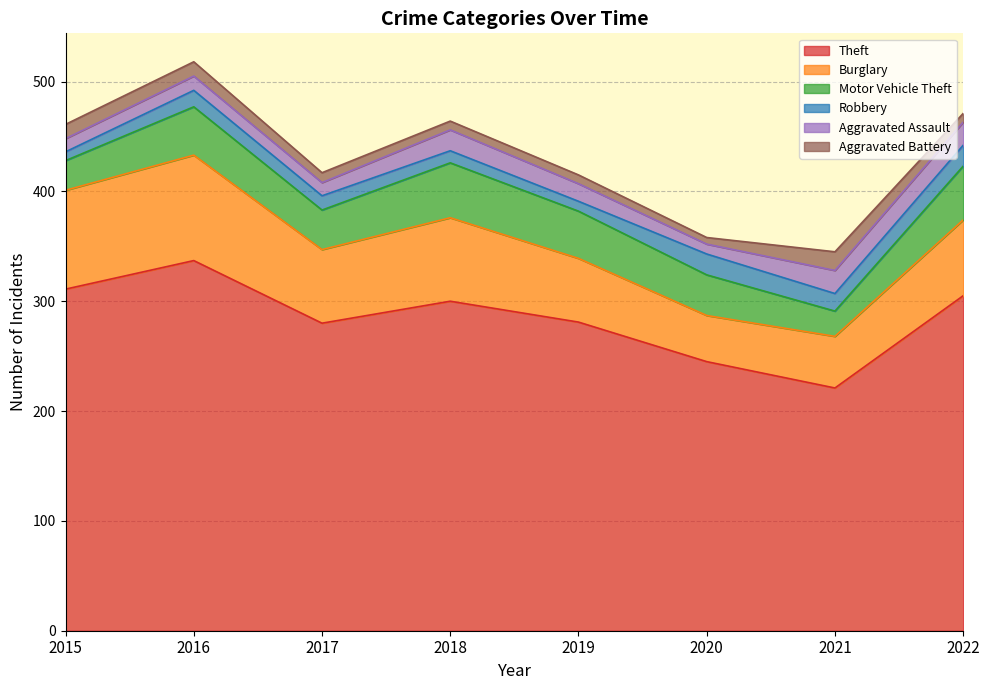

What is the minimum value for Burglary?

42